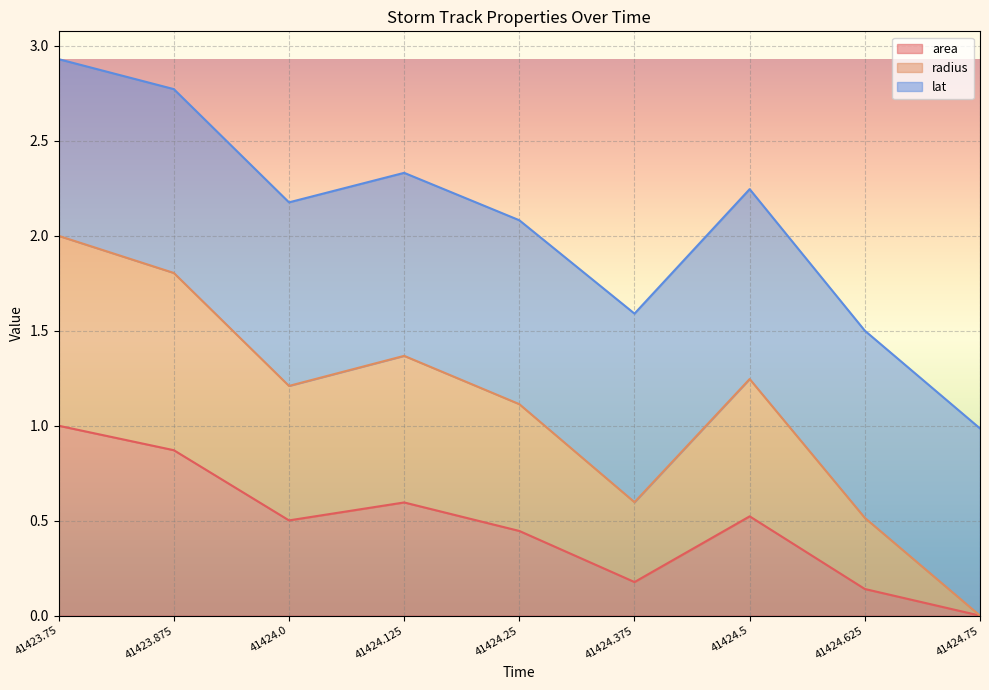

What is the difference between the maximum and minimum values in the area series?

1.0